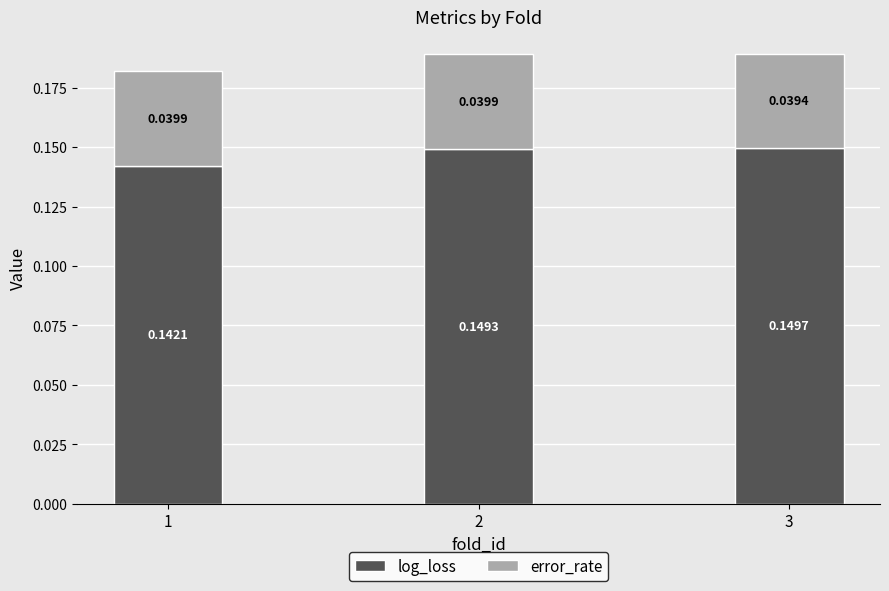

What is the sum of all log_loss values?

0.4